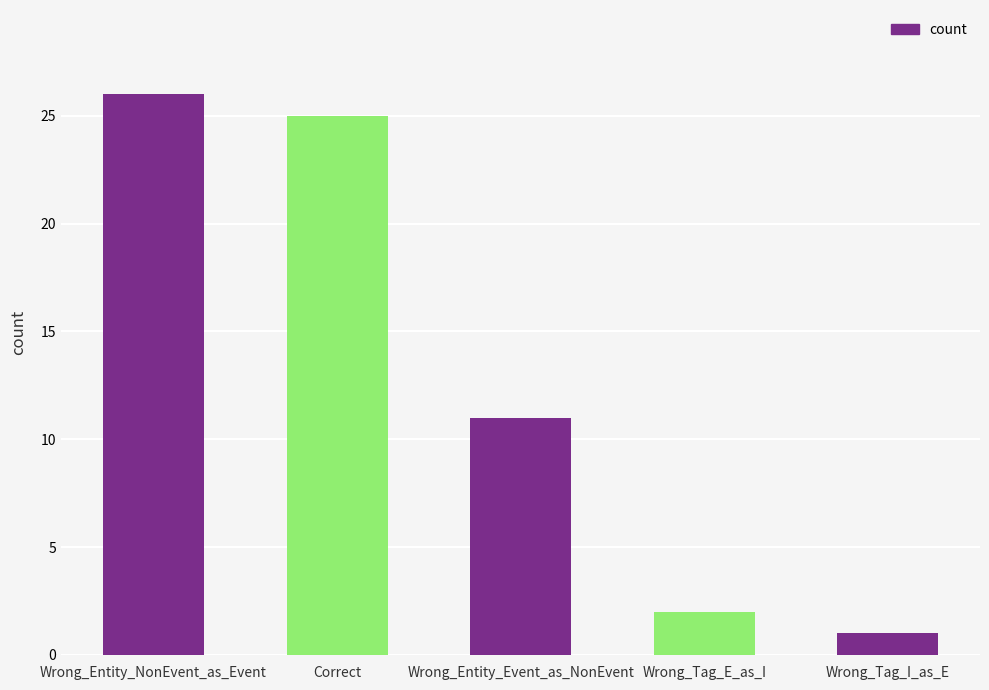

Which label corresponds to the smallest value in the chart?

Wrong_Tag_I_as_E